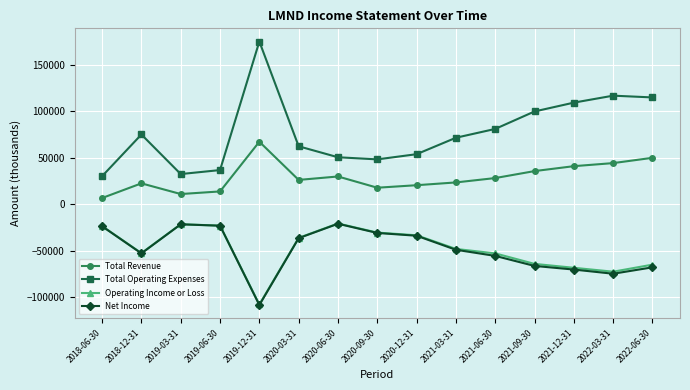

What is the difference between the Net Income values at 2020-12-31 and 2021-06-30?

21700